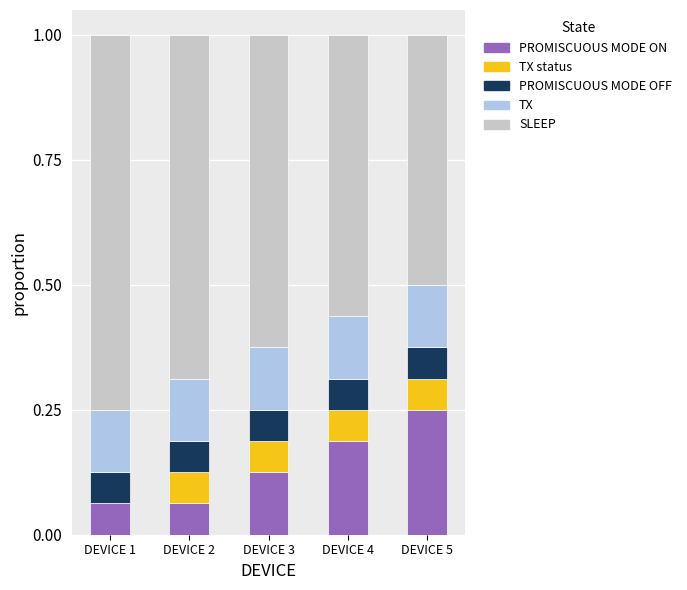

Is it true that PROMISCUOUS MODE ON equals 0.3 at DEVICE 4?

False